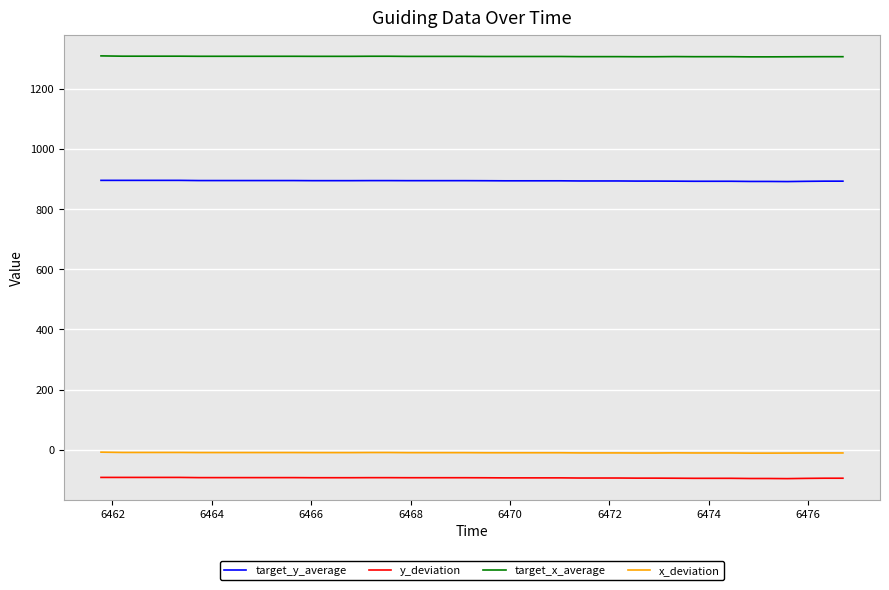

True or false: target_x_average and y_deviation cross at least once.

False